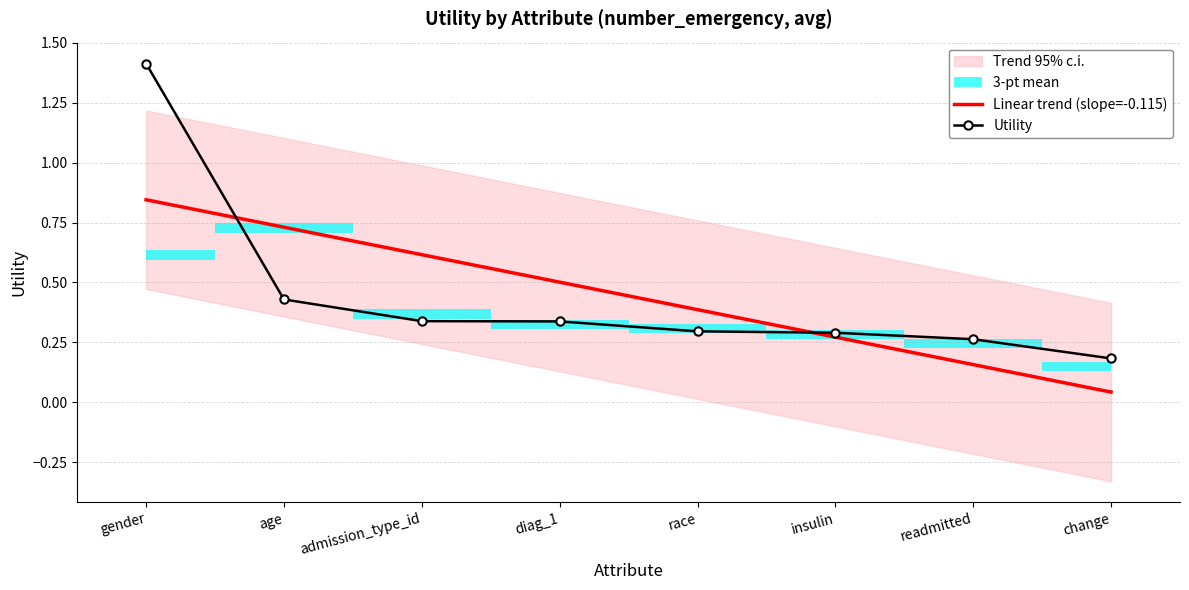

How many lines are shown in the chart?

2